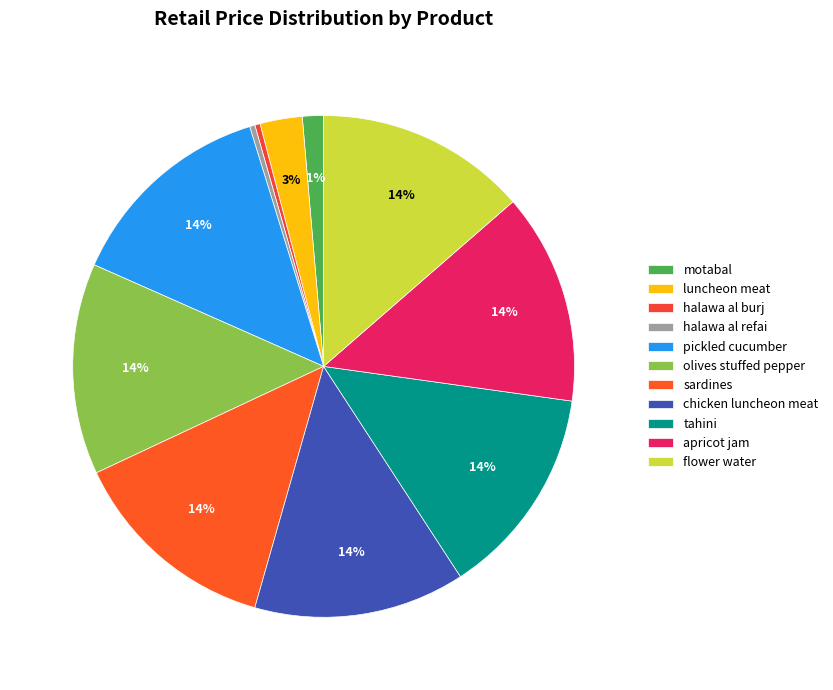

How many slices are in this pie chart?

11